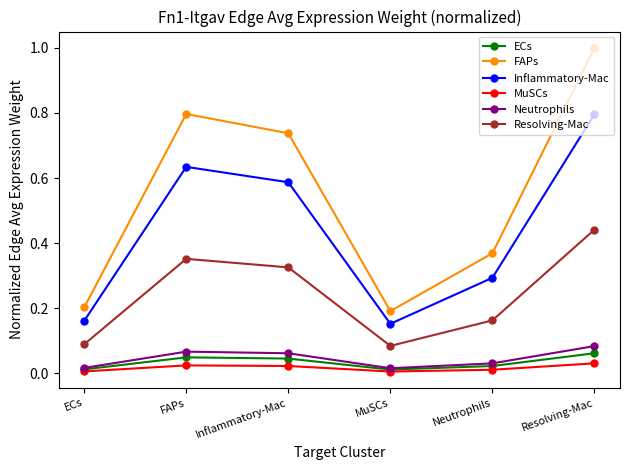

At which category does ECs reach its first local valley?

MuSCs